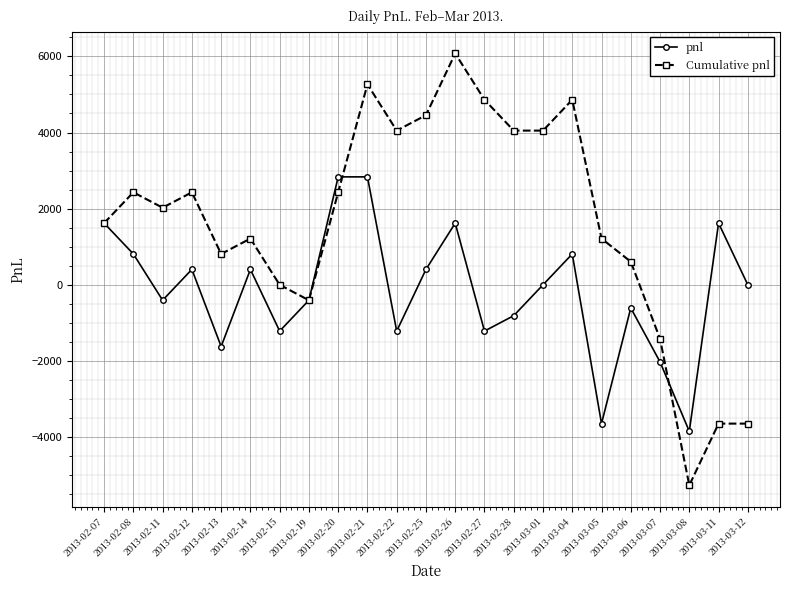

True or false: Cumulative pnl has a value of 4860.0 at 2013-03-04.

True